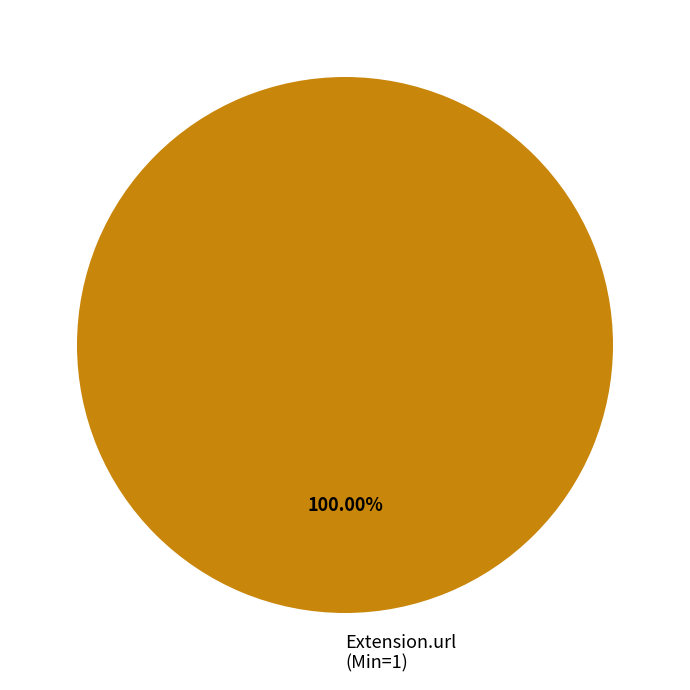

Is there any slice that represents more than half of the pie?

Yes